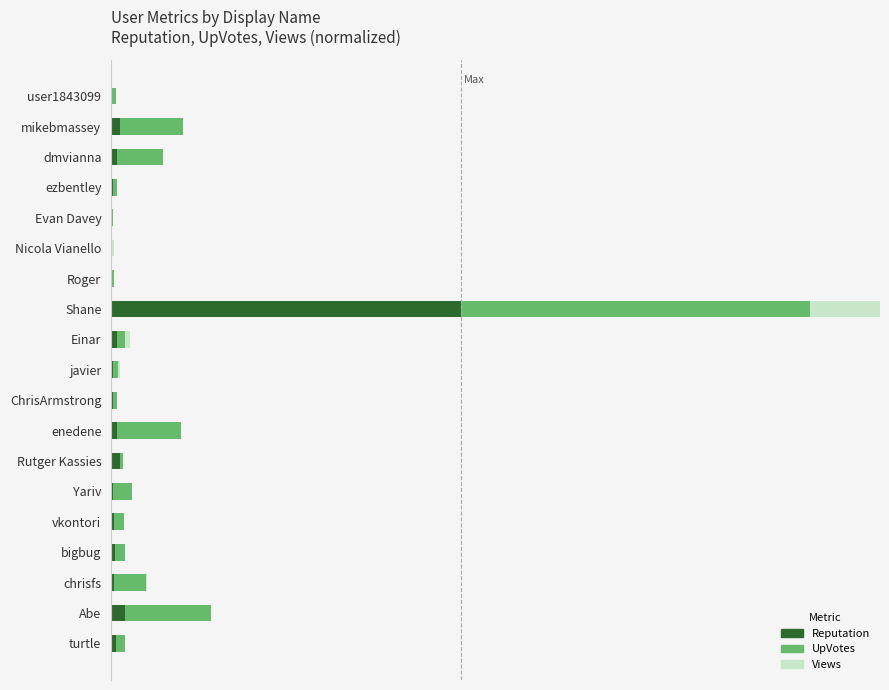

Which series has the largest total across all categories?

UpVotes